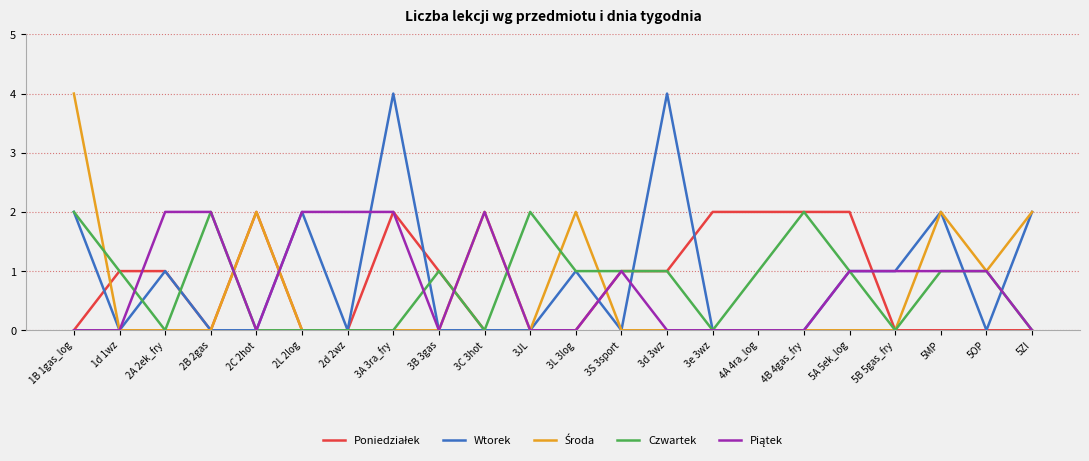

What is the difference between the highest and lowest values at 5A 5ek_log?

2